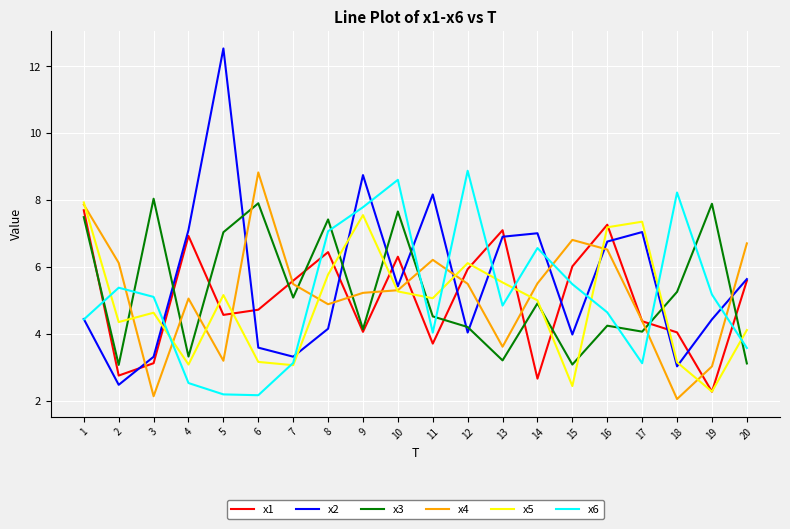

Where is the first local minimum for x5?

2